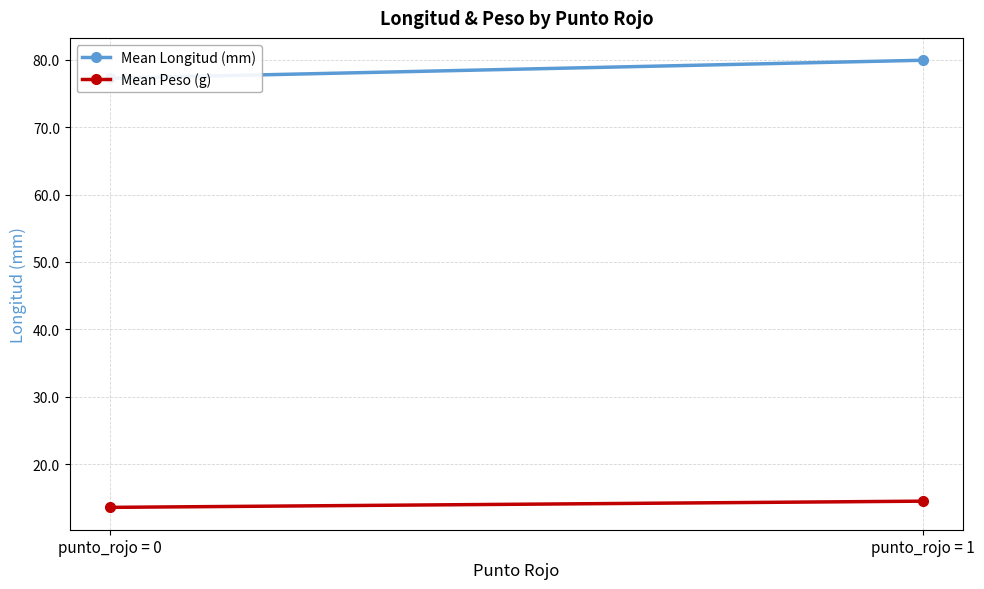

What is the minimum value for Mean Peso (g)?

13.6